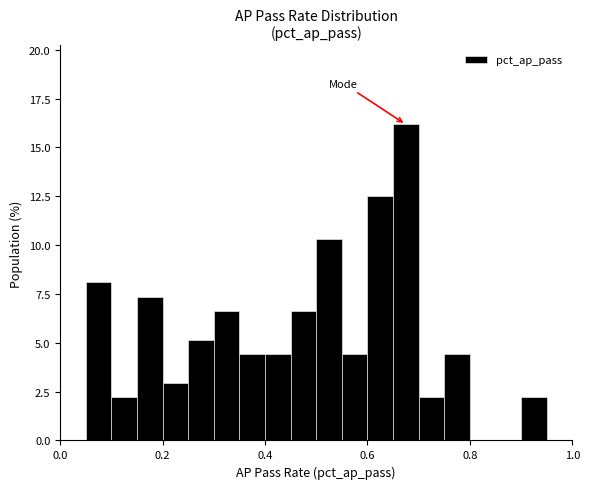

Read against the x-axis, roughly where is the centre of the tallest bar?

0.68